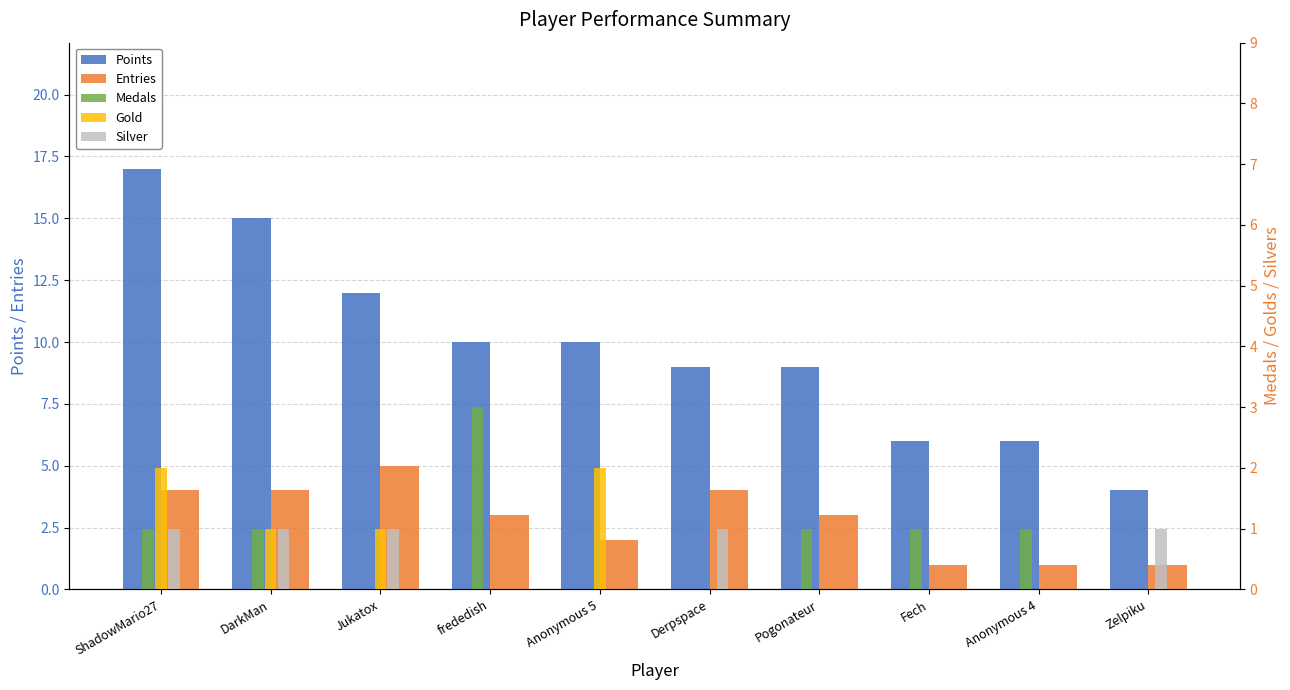

What is the sum of the Points values at Pogonateur and ShadowMario27?

26